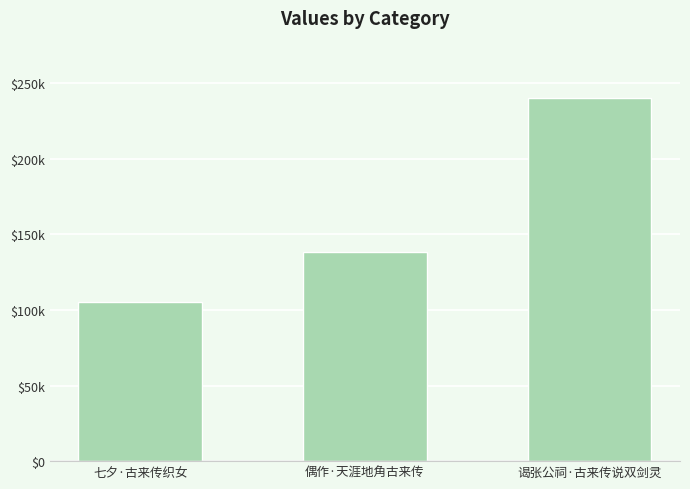

List the labels in order of value, largest first.

谒张公祠·古来传说双剑灵, 偶作·天涯地角古来传, 七夕·古来传织女